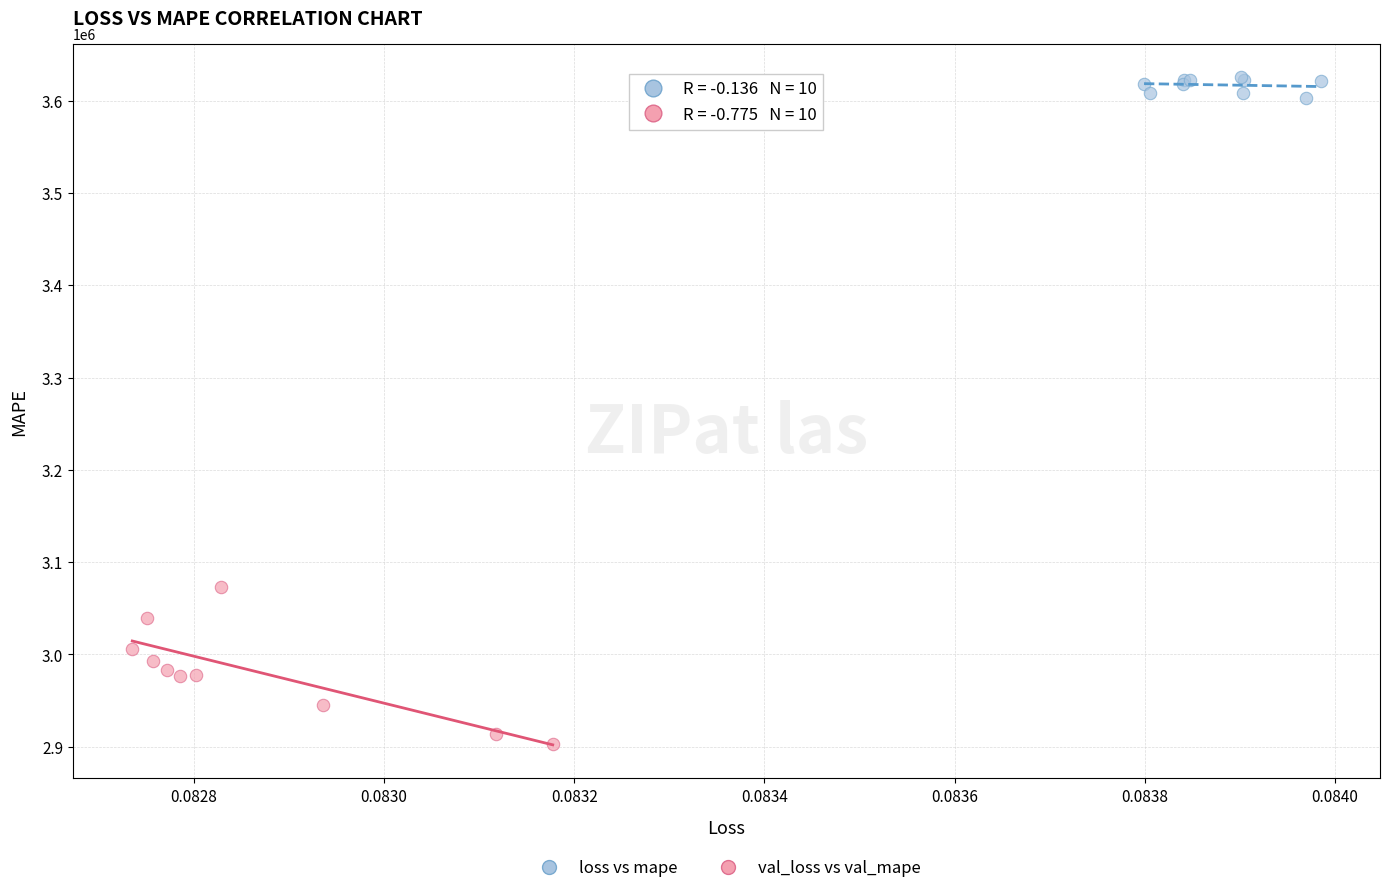

Which series reaches the maximum Y coordinate?

loss vs mape